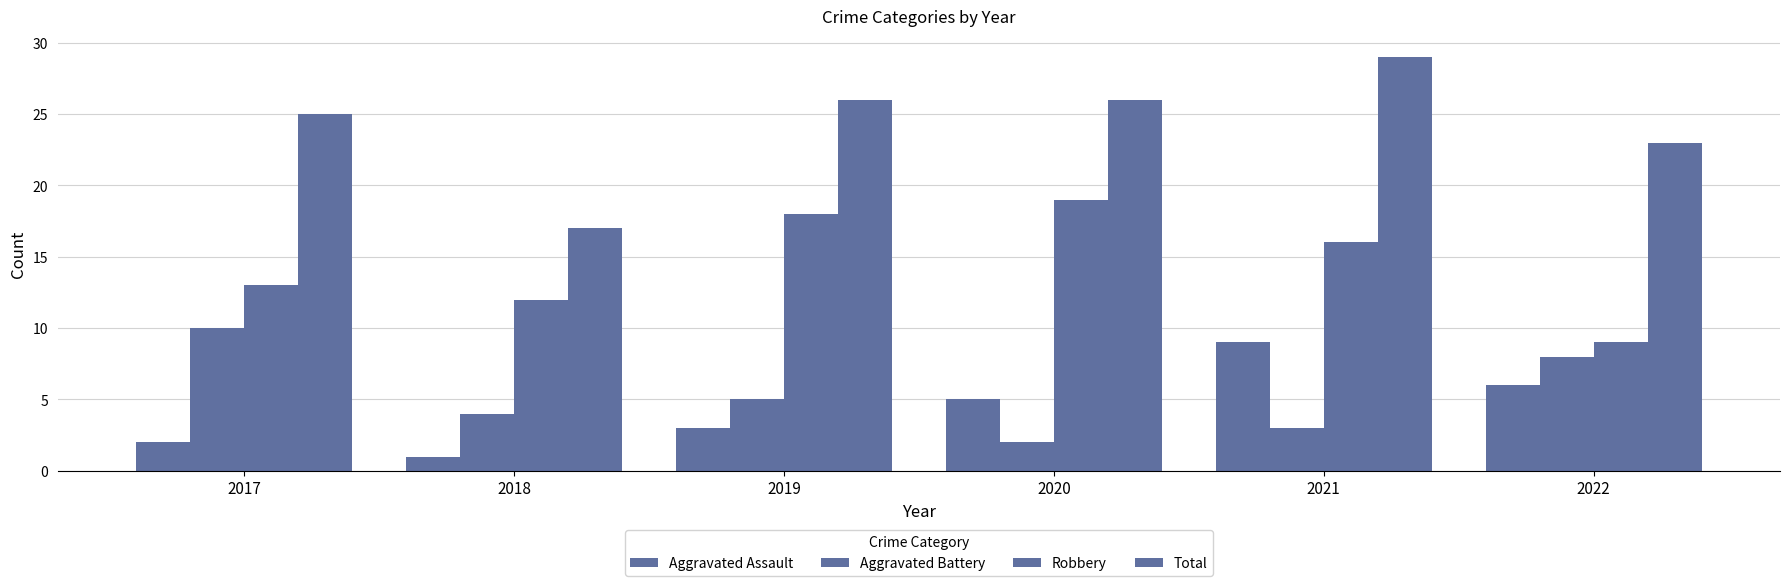

How many distinct data groups are displayed?

4